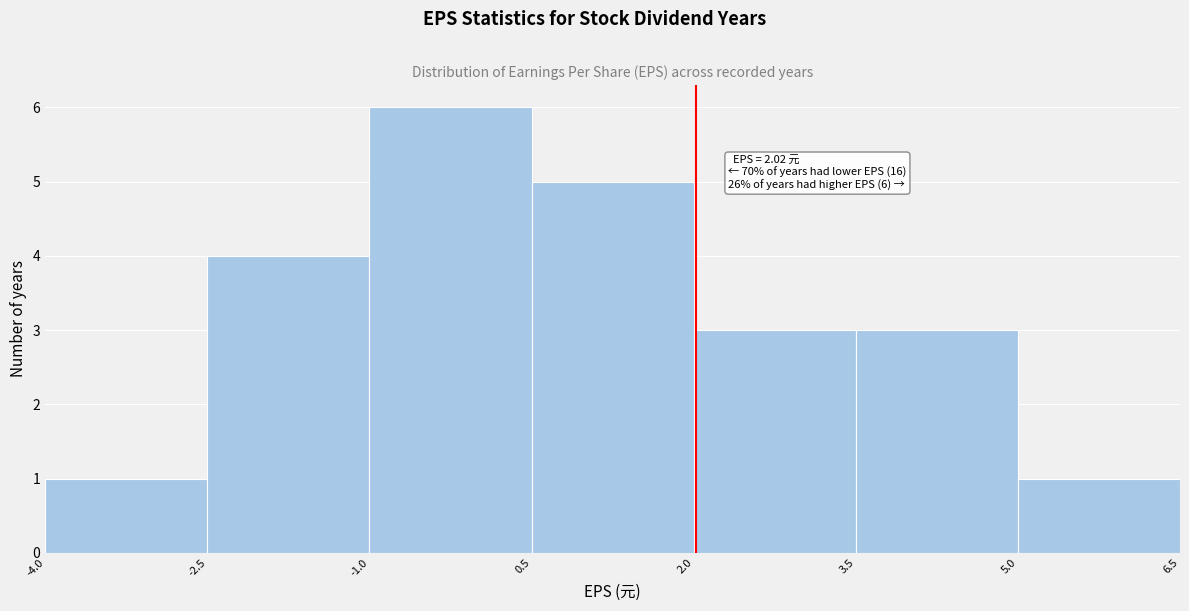

Which range on the x-axis has the tallest bar?

-1.0 to 0.5